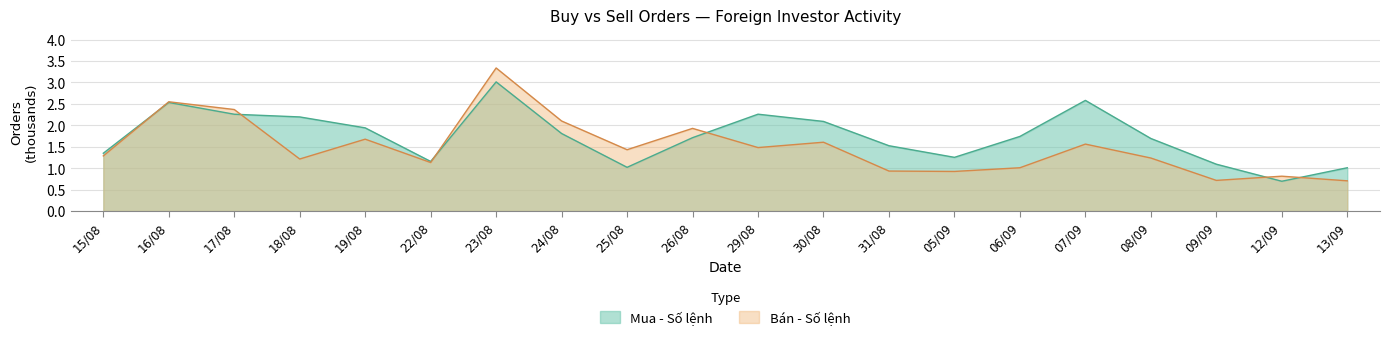

Which series changed the most between 22/08 and 08/09?

Mua - Số lệnh